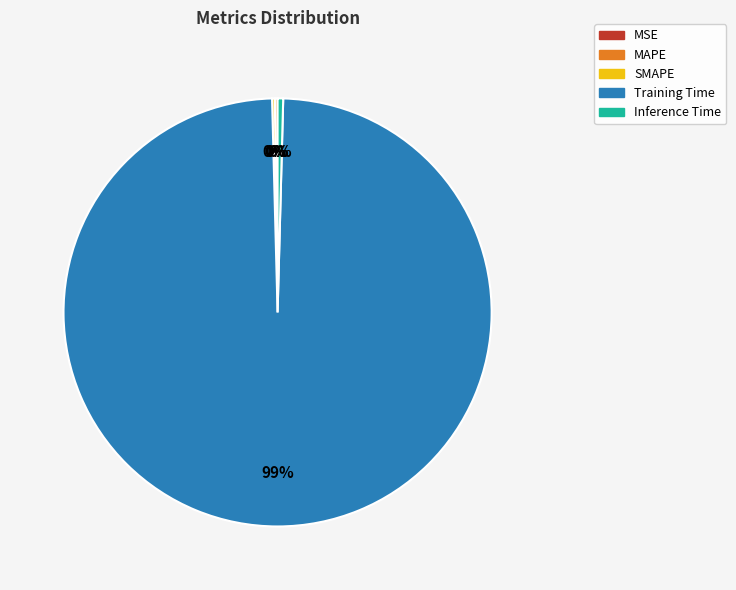

Between Inference Time and Training Time, which is larger?

Training Time